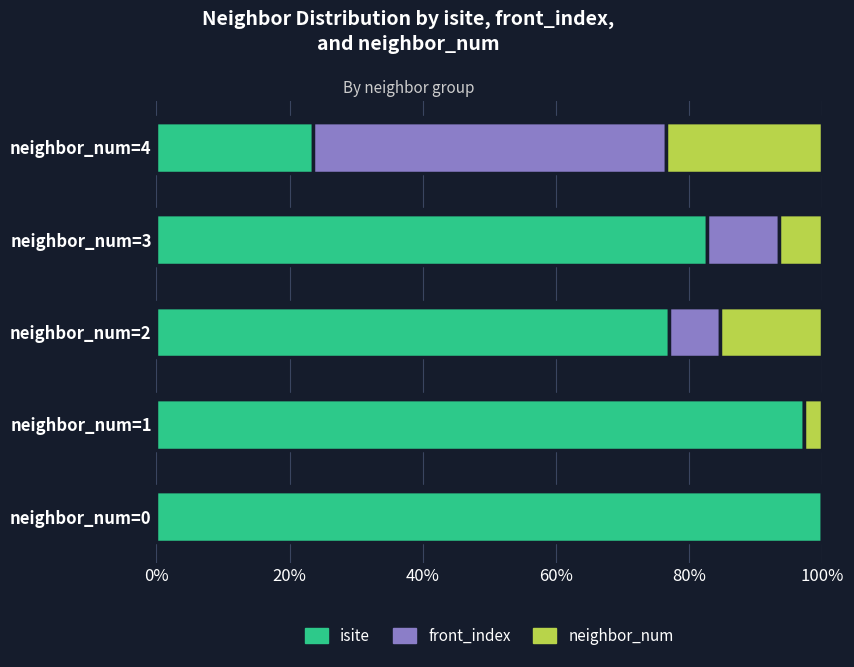

Which category has the highest value in the isite series?

neighbor_num=0